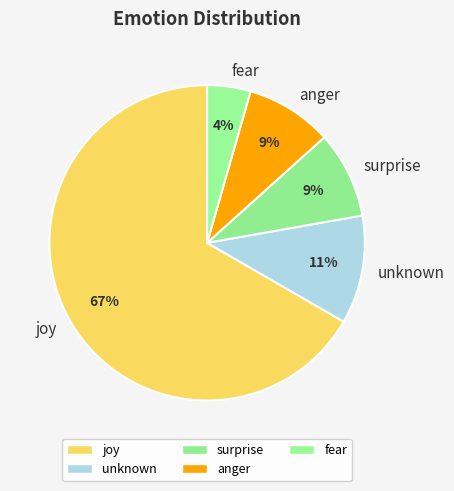

Approximately how many times larger is the value at unknown compared to surprise?

1.2